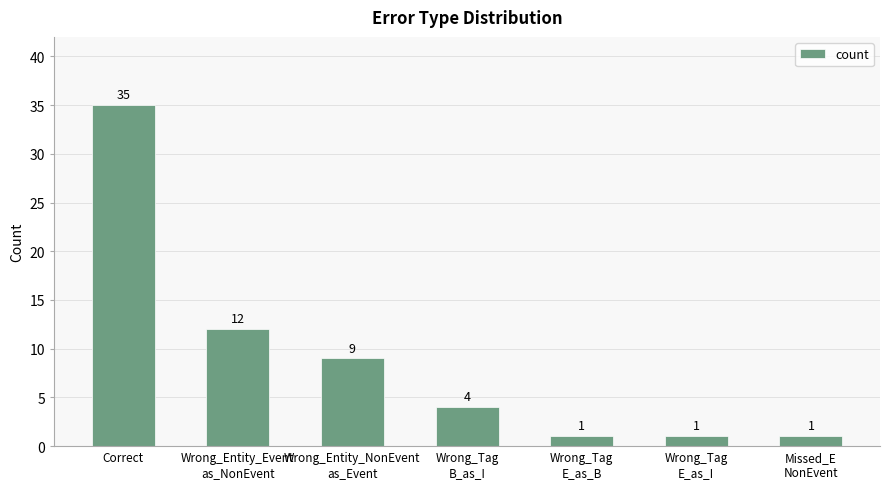

Is it true that the value at Wrong_Entity_Event
as_NonEvent is 7?

False